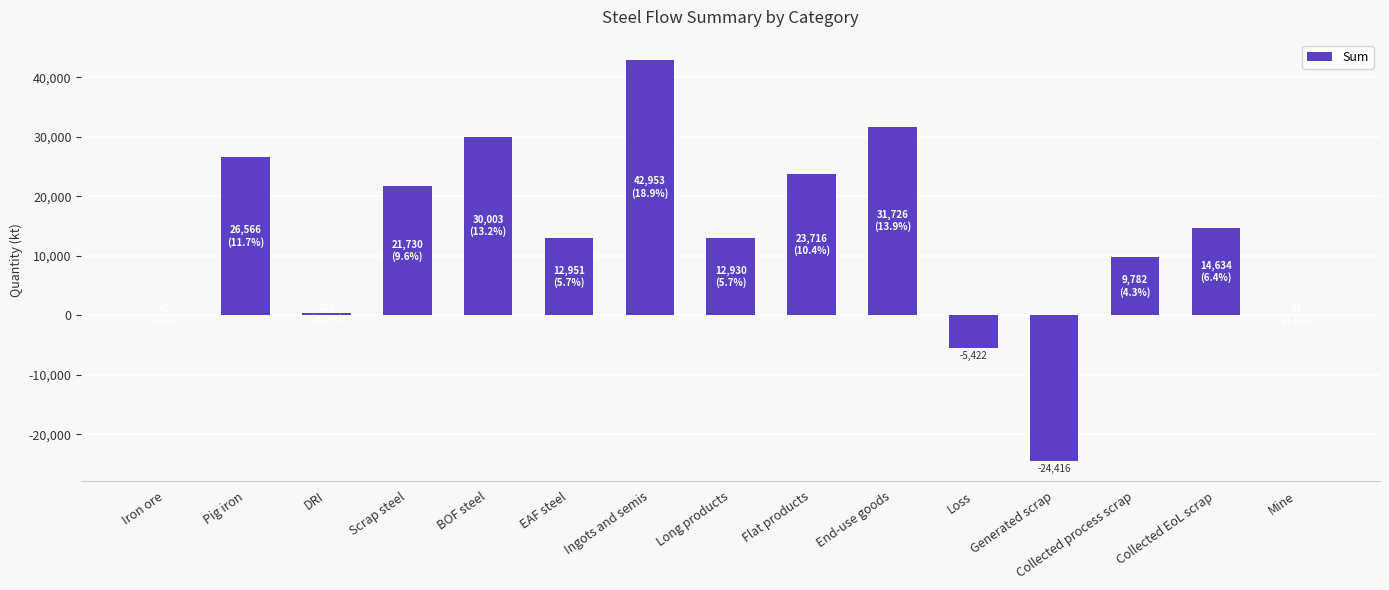

True or false: the data shows 42953.4 at Ingots and semis.

True